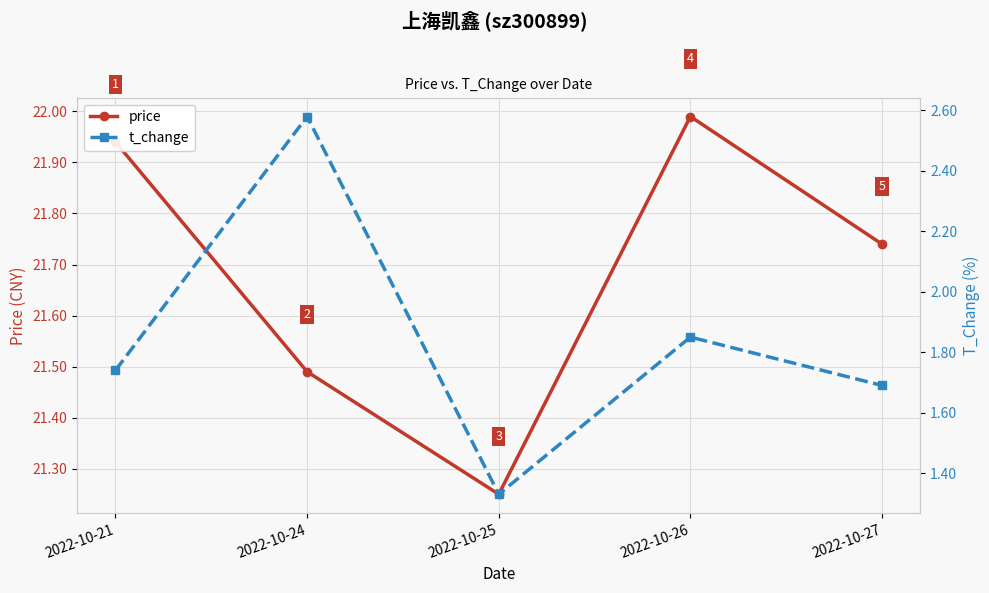

True or false: t_change and price intersect in this chart.

False